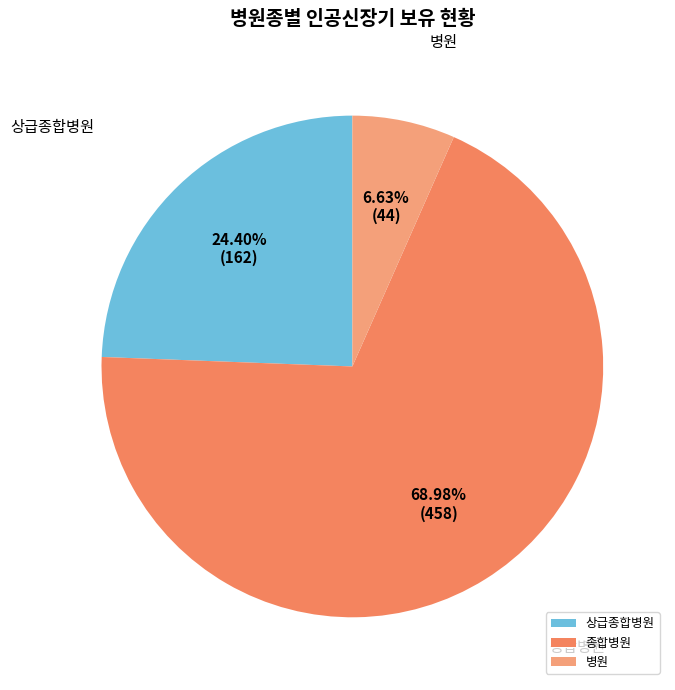

Rank the categories by value from lowest to highest.

병원, 상급종합병원, 종합병원